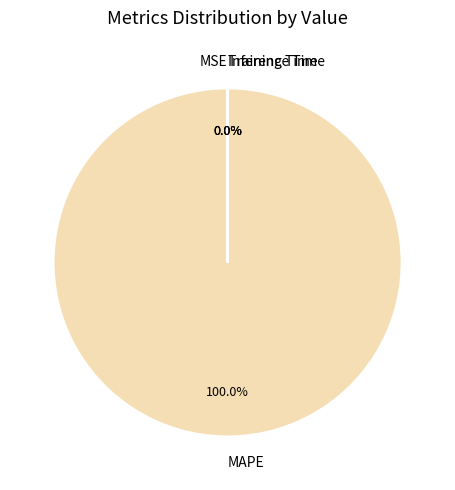

Does any single category account for the majority?

Yes